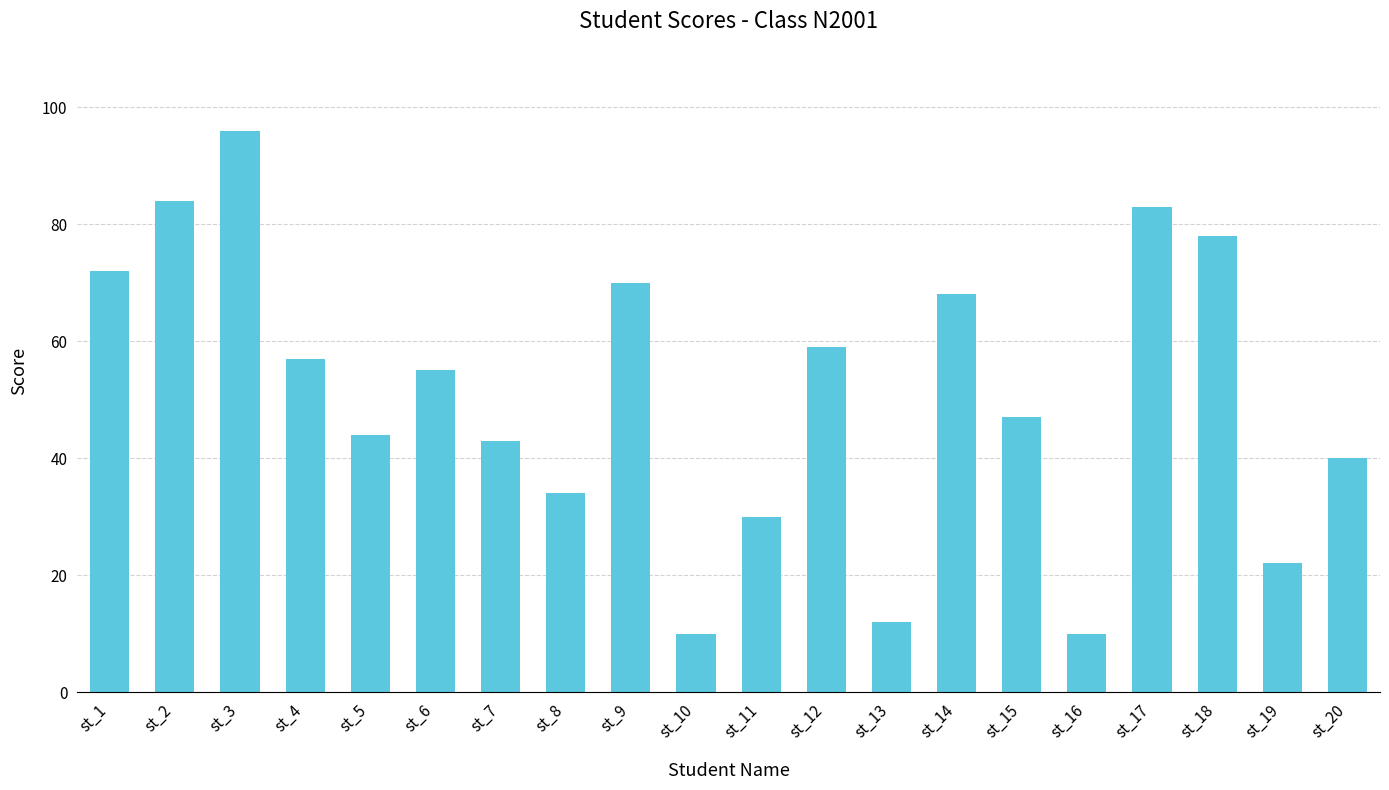

Read the value at st_8, to the nearest 5.

35